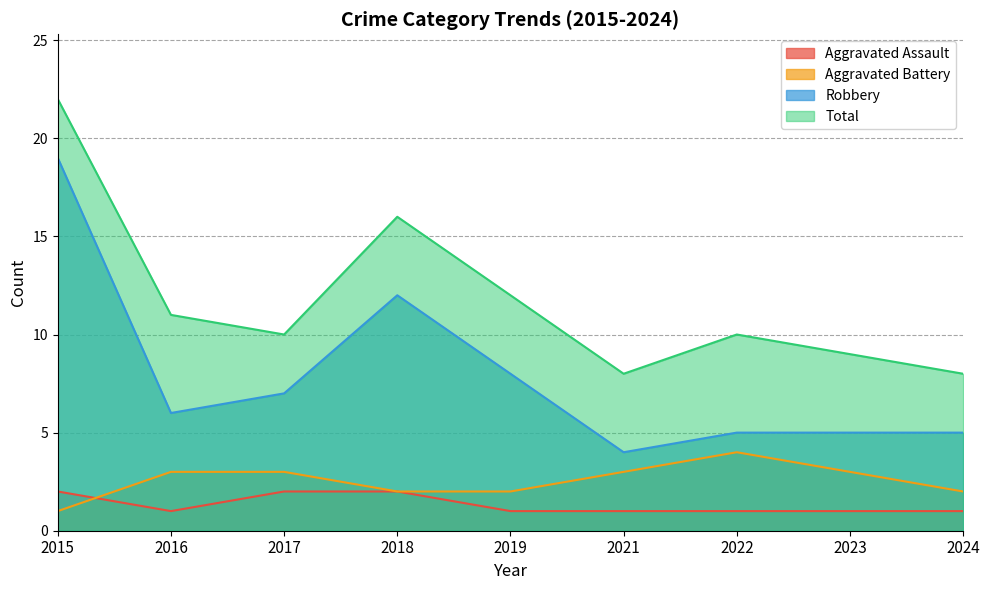

Reading left to right, what are all the values shown in this chart?

Aggravated Assault: 2	1	2	2	1	1	1	1	1
Aggravated Battery: 1	3	3	2	2	3	4	3	2
Robbery: 19	6	7	12	8	4	5	5	5
Total: 22	11	10	16	12	8	10	9	8